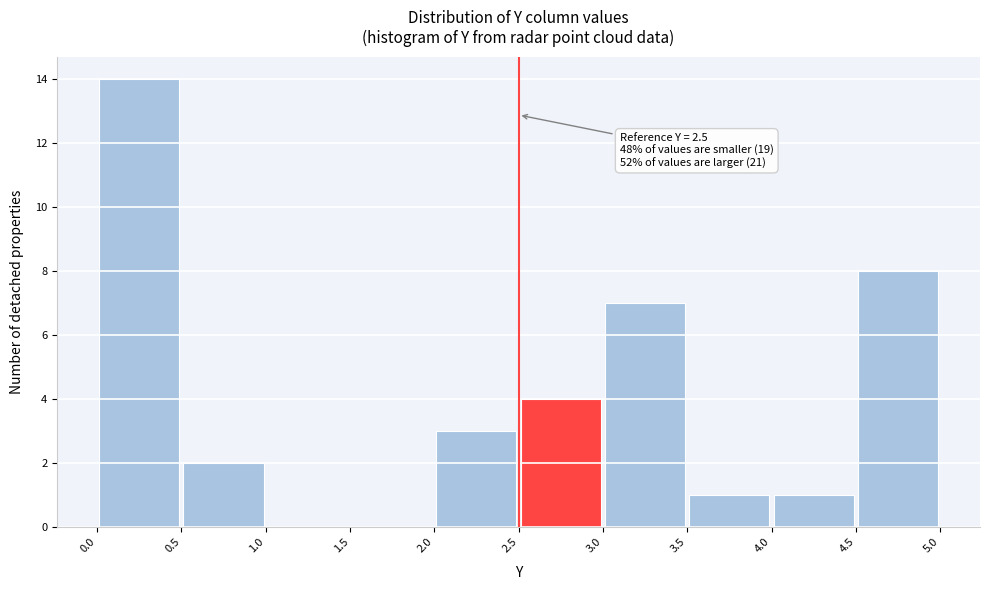

Over which range of the x-axis is the bar tallest?

0.0 to 0.5